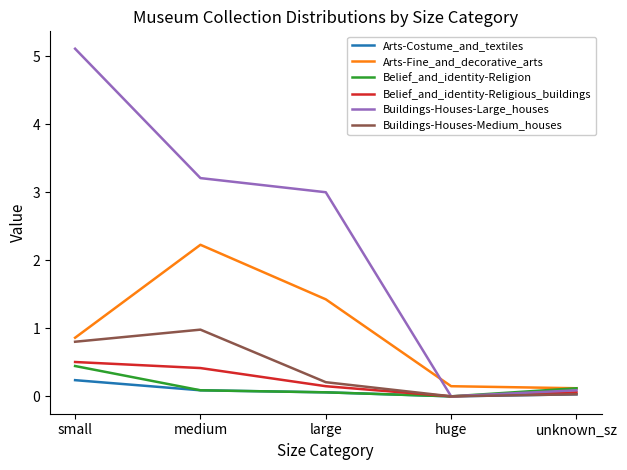

What is the average value of the Arts-Costume_and_textiles series?

0.1